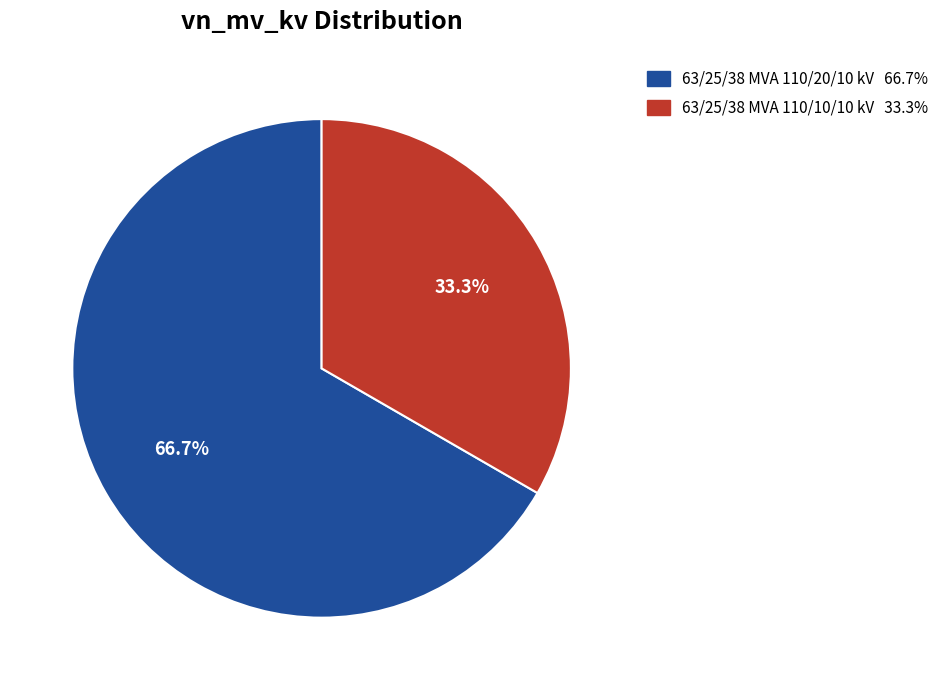

Which category accounts for the majority?

63/25/38 MVA 110/20/10 kV